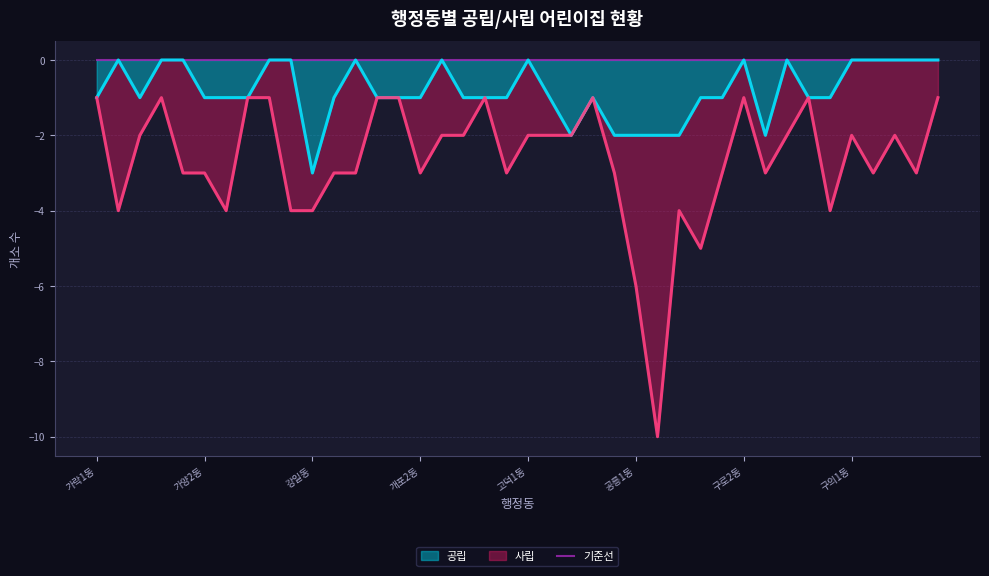

List the labels in order of value, largest first.

가락2동, 가산동, 가양1동, 갈현1동, 갈현2동, 개봉2동, 개포3동, 고덕1동, 구로2동, 구로4동, 구의1동, 구의2동, 구의3동, 군자동, 금호1가동, 가락1동, 가락본동, 가양2동, 가양3동, 가회동, 개봉1동, 개봉3동, 개포1동, 개포2동, 개포4동, 거여1동, 거여2동, 고덕2동, 고척2동, 광장동, 구로1동, 구로5동, 구산동, 고척1동, 공덕동, 공릉1동, 공릉2동, 공항동, 구로3동, 강일동